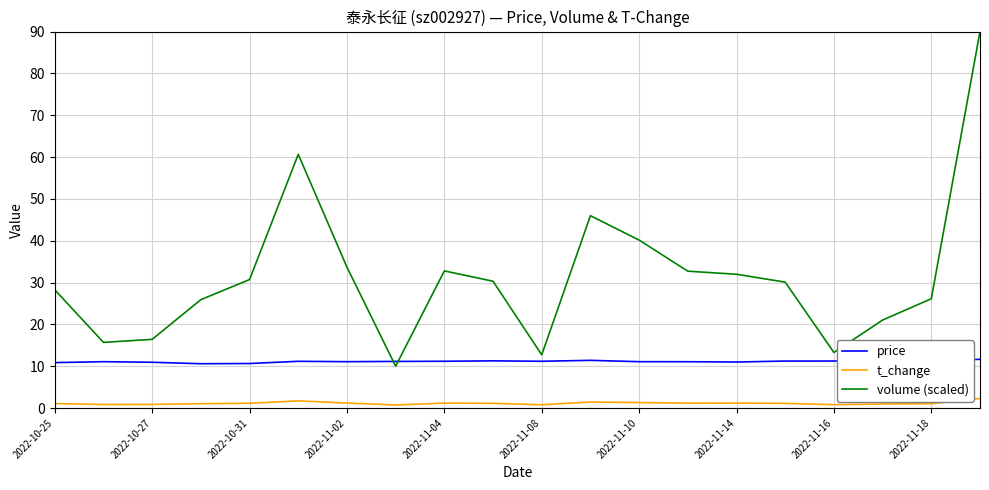

What is the maximum value shown in the chart?

90.0